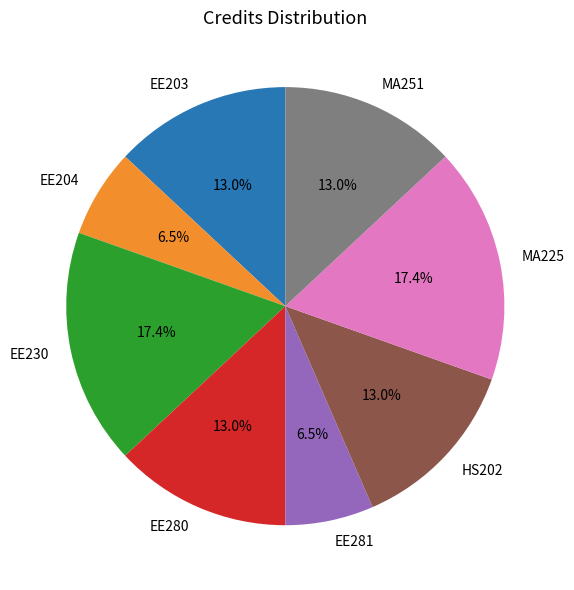

Approximately how many times larger is the value at EE230 compared to HS202?

1.3